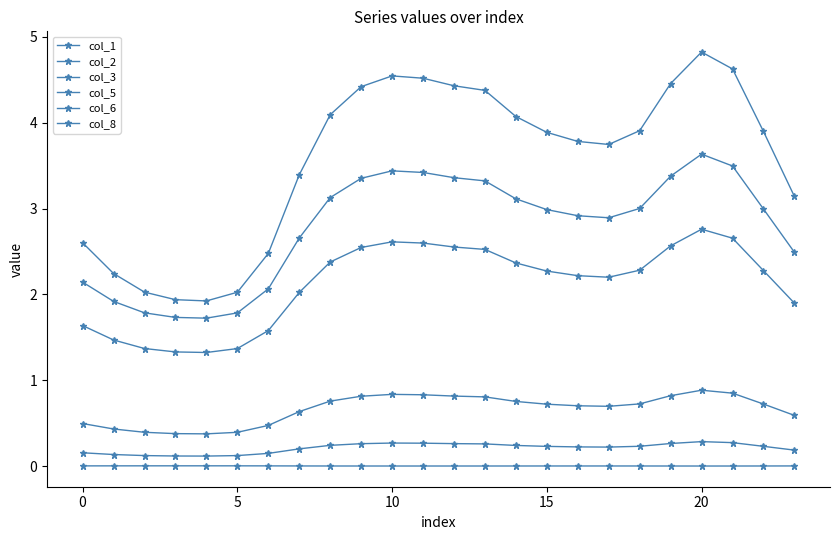

Does the chart have visible grid lines?

No